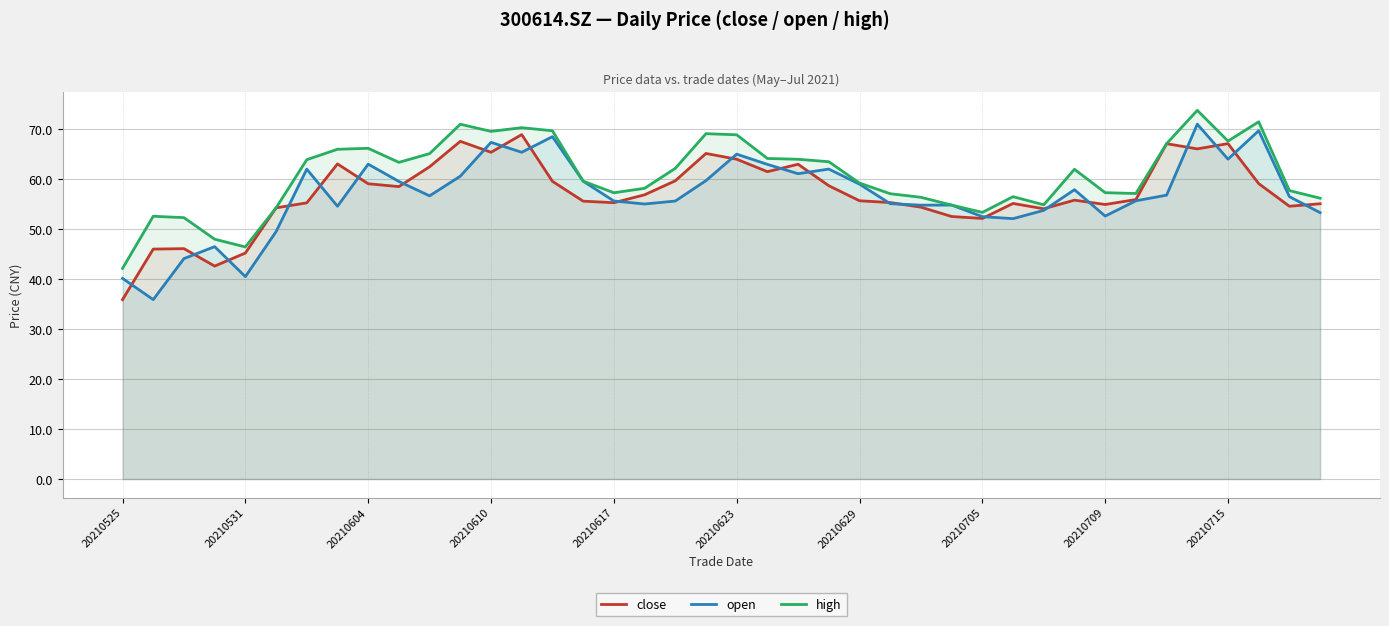

Where is the first local minimum for high?

20210531